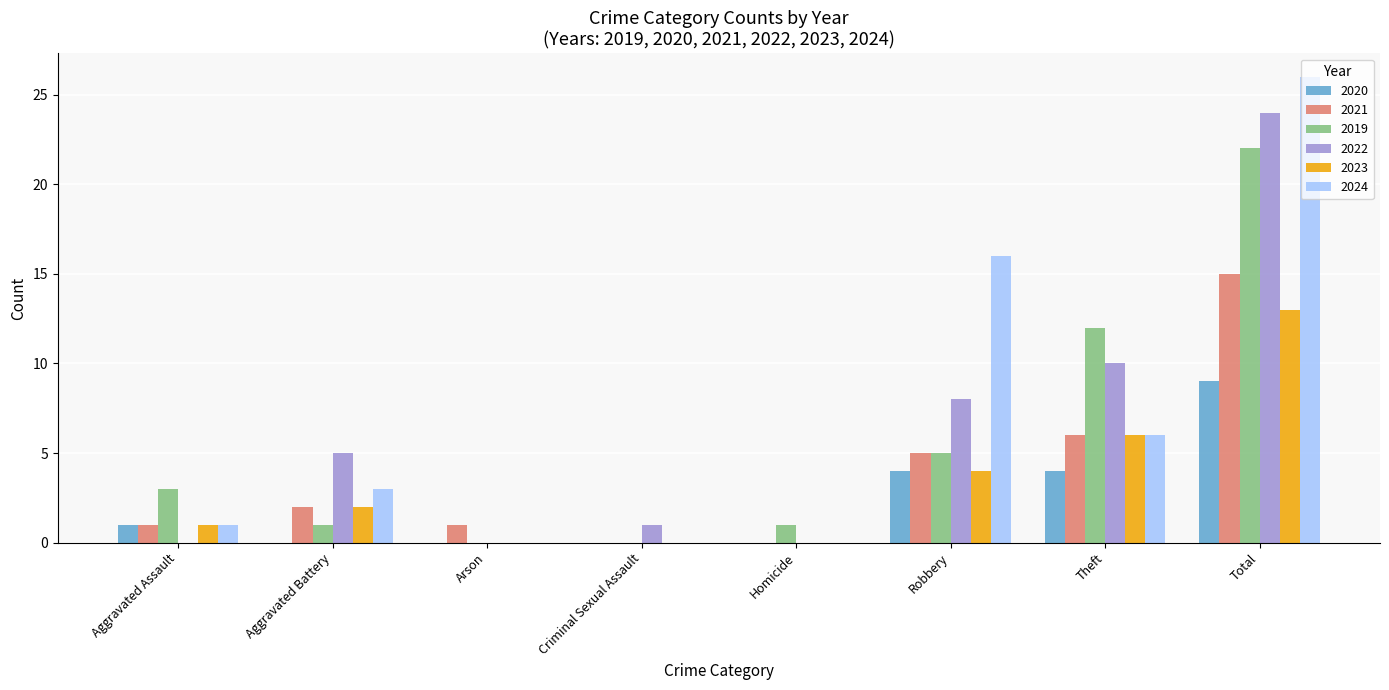

At which category is the sum across all series the highest?

Total